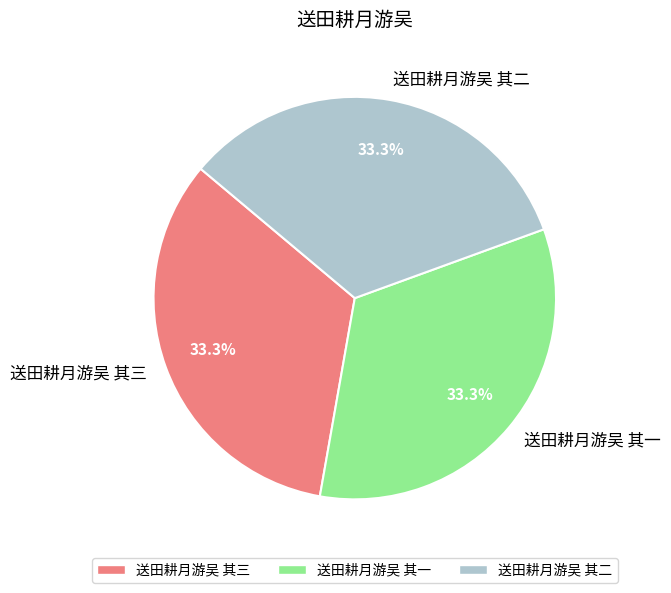

Count the number of slices in the pie.

3